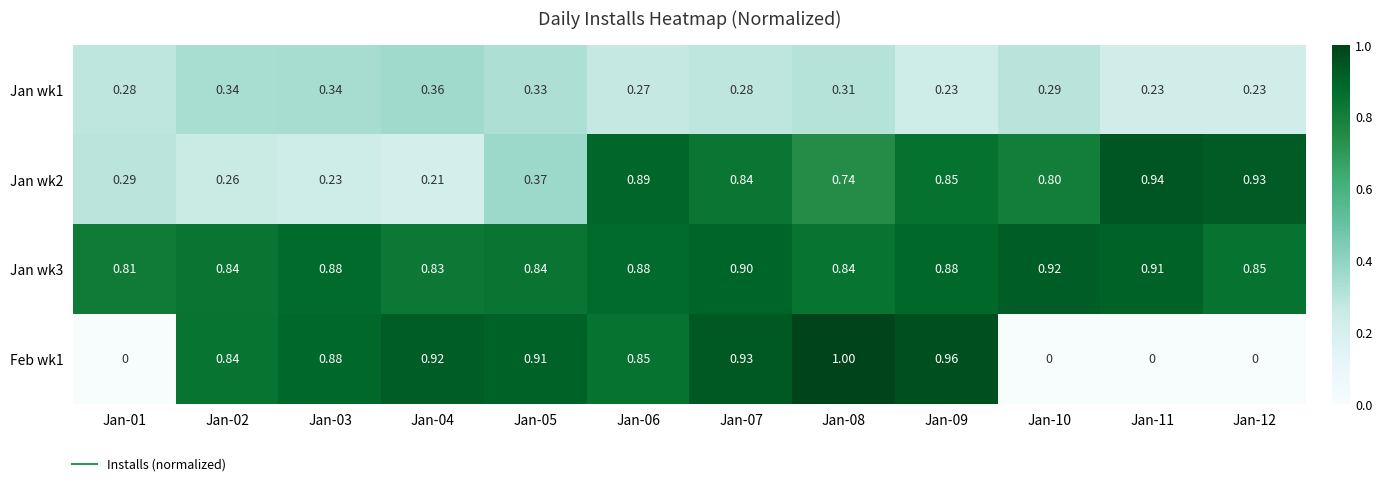

How many distinct data groups are displayed?

4